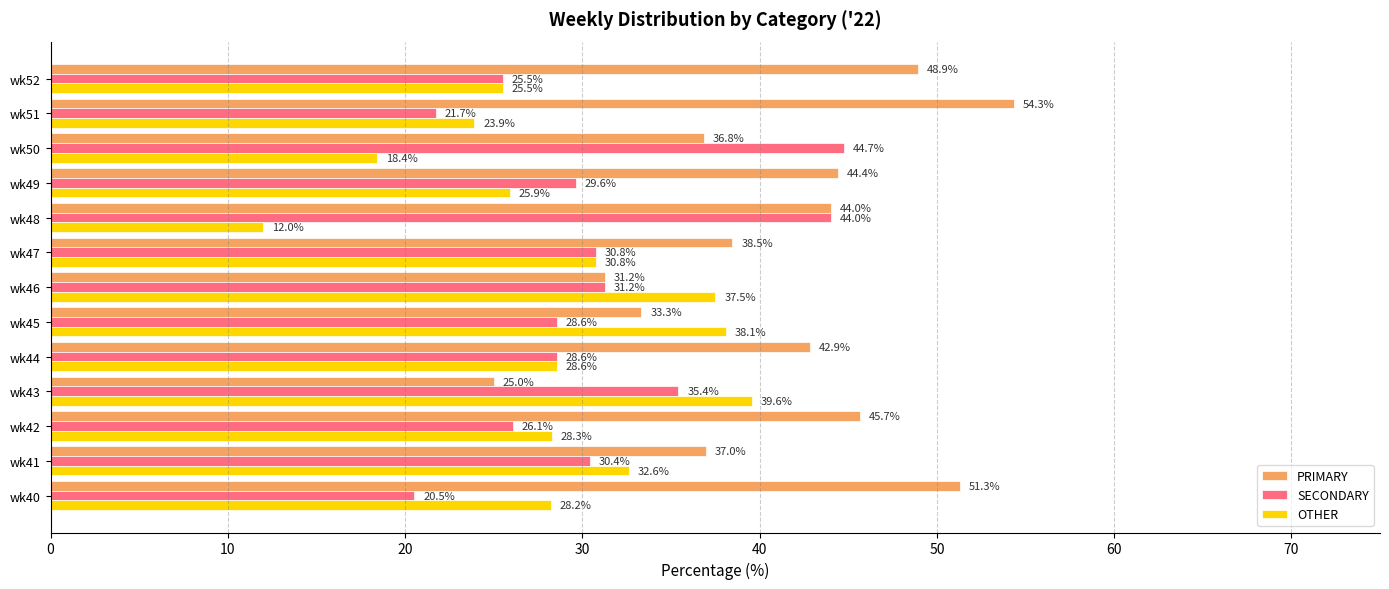

What is the sum of all OTHER values?

369.4